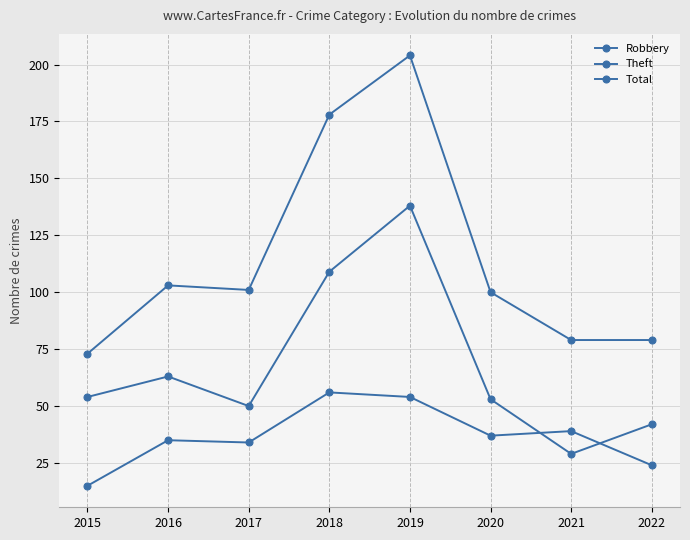

What is the value of the Robbery point at the 7th from the left?

39